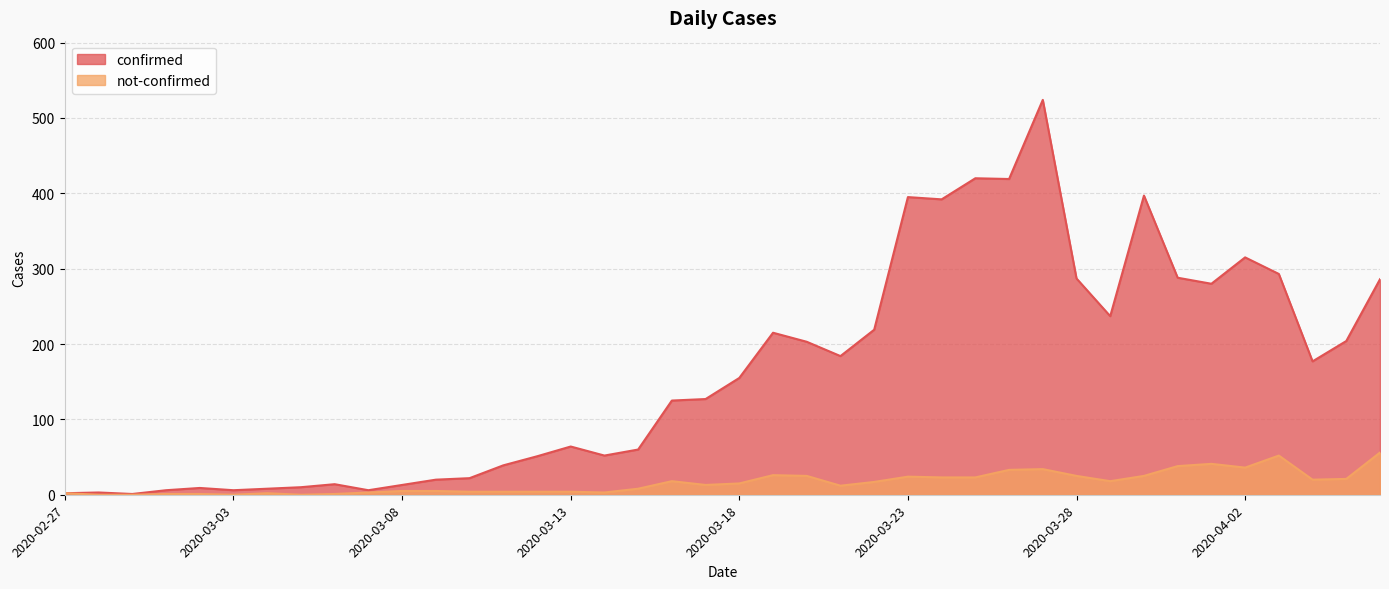

What is the sum of all not-confirmed values?

642